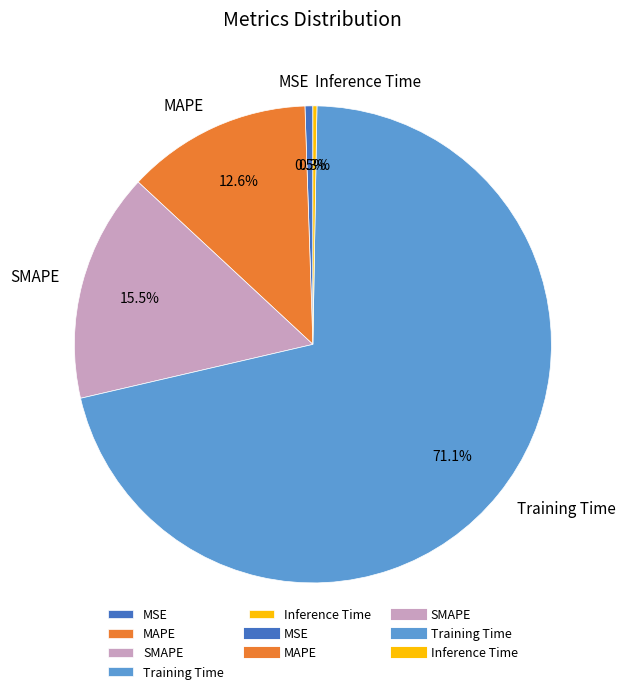

To the nearest percent, what is the difference between the SMAPE and Training Time slice percentages?

56%